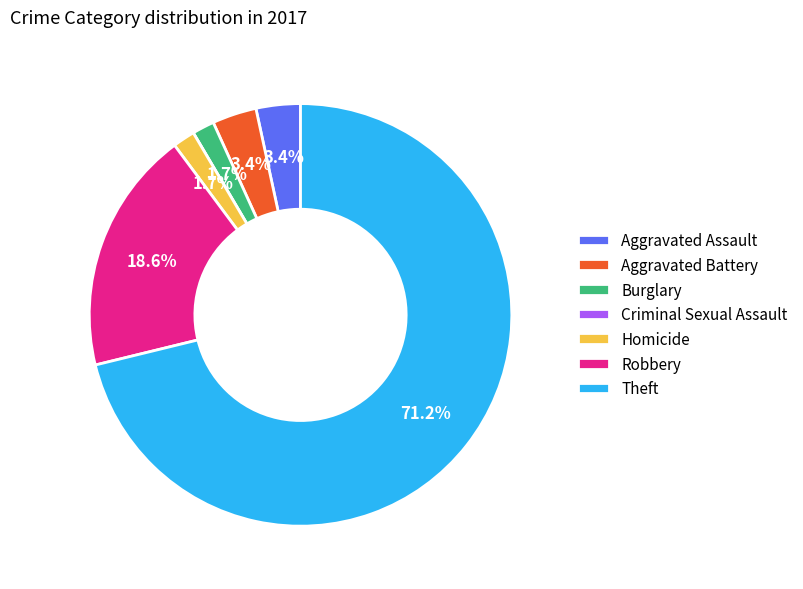

To the nearest percent, what is the combined percentage of Homicide and Theft?

73%